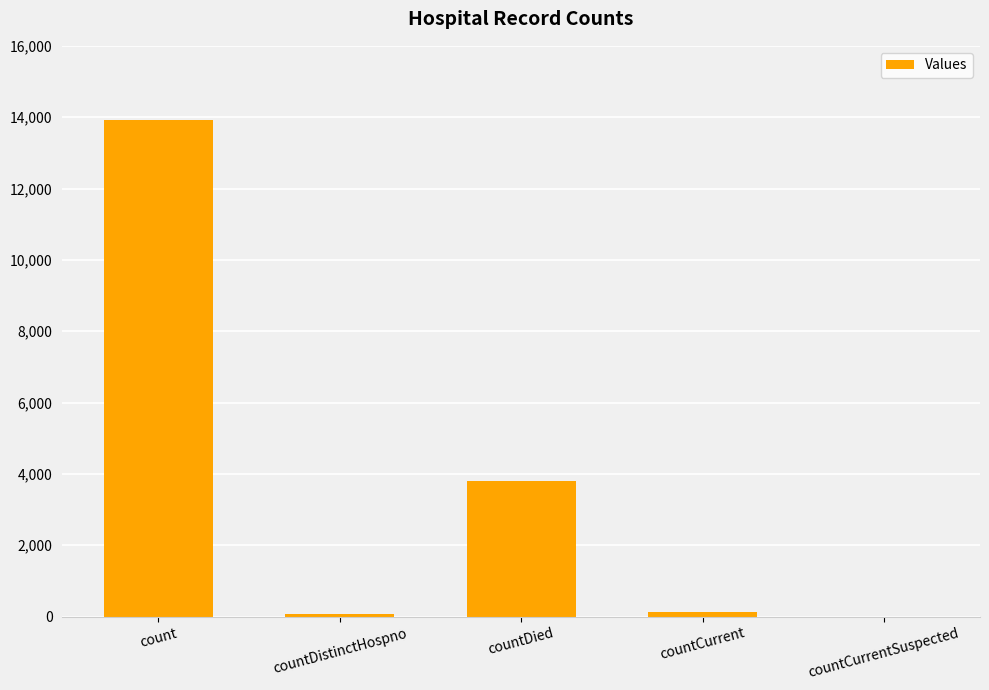

At which category does the chart reach its peak across all series?

count